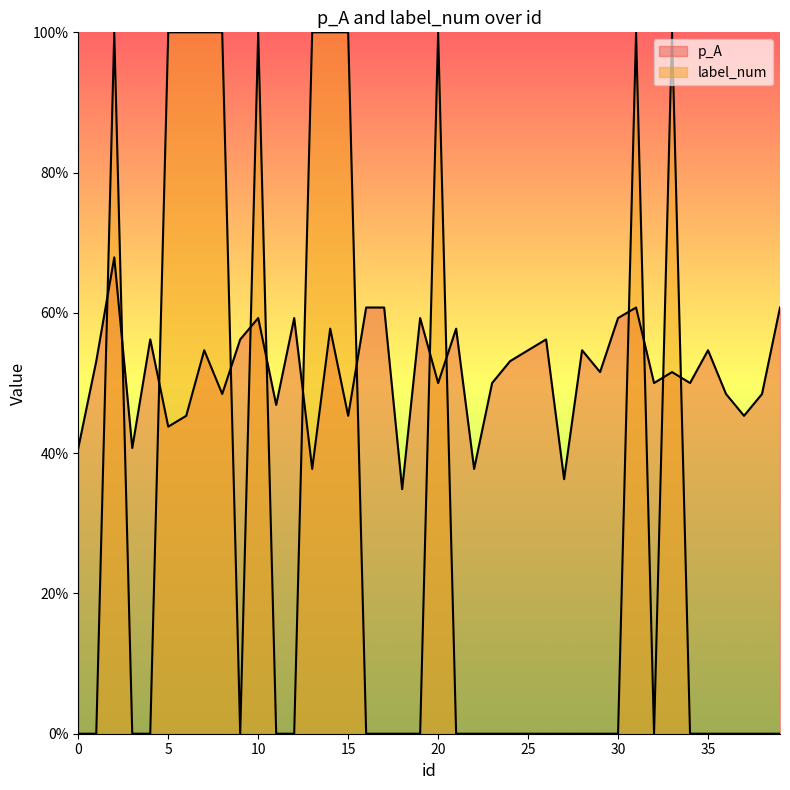

True or false: p_A has more than 1 points higher than both neighbors.

True